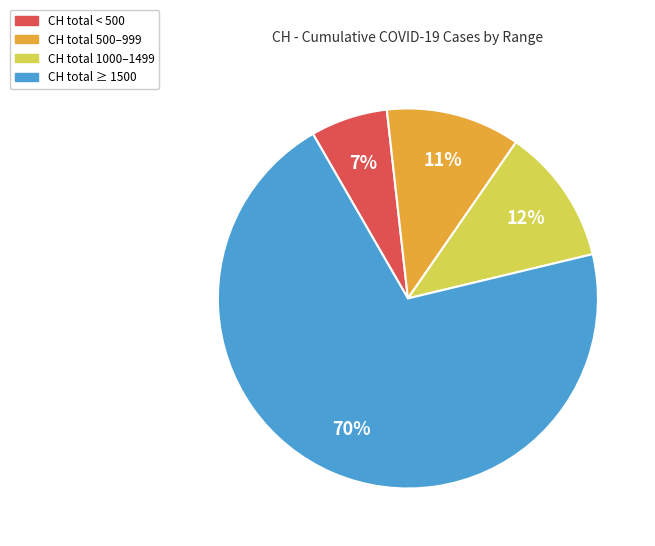

Is there any slice that represents more than half of the pie?

Yes